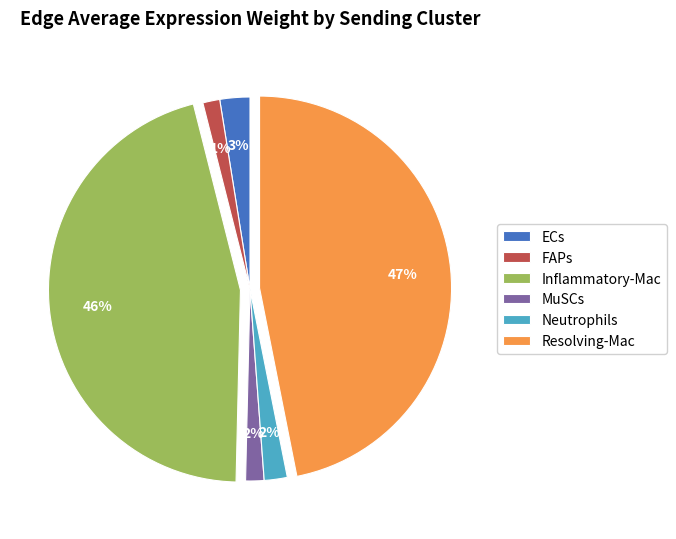

The ECs slice represents 3% of the pie. True or false?

True